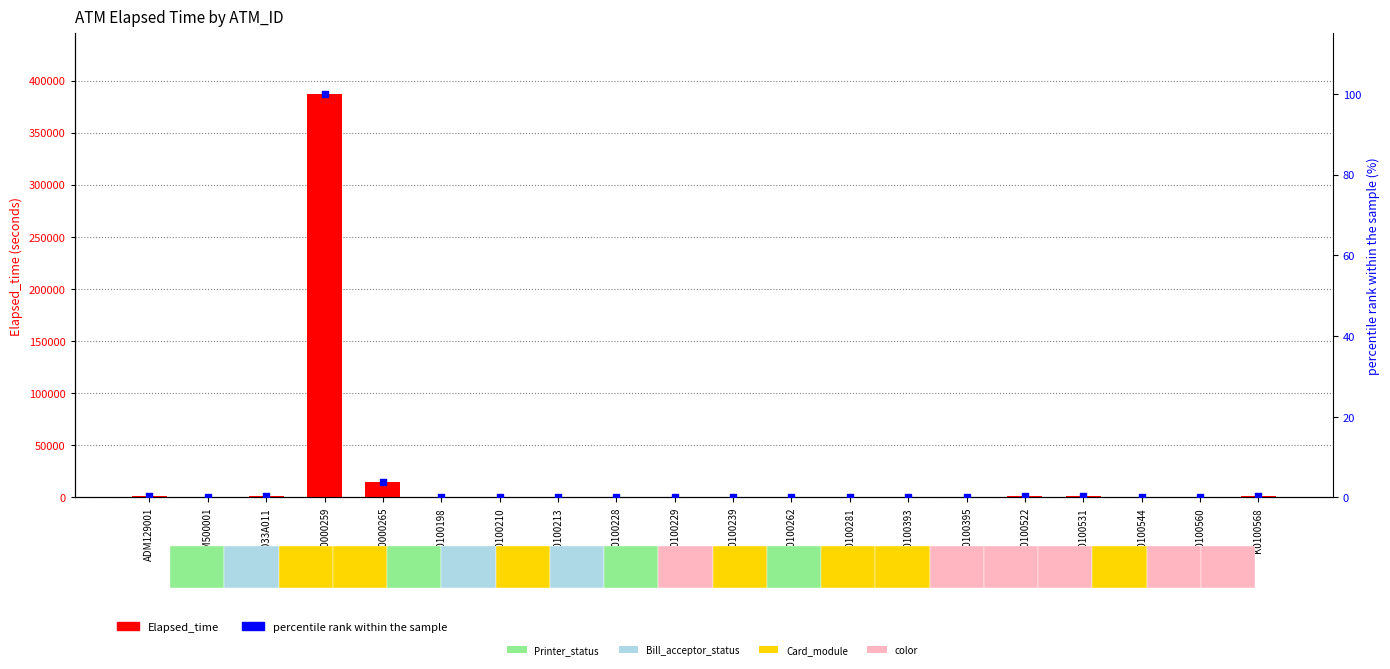

What is the total value across all series at K0100228?

872.2